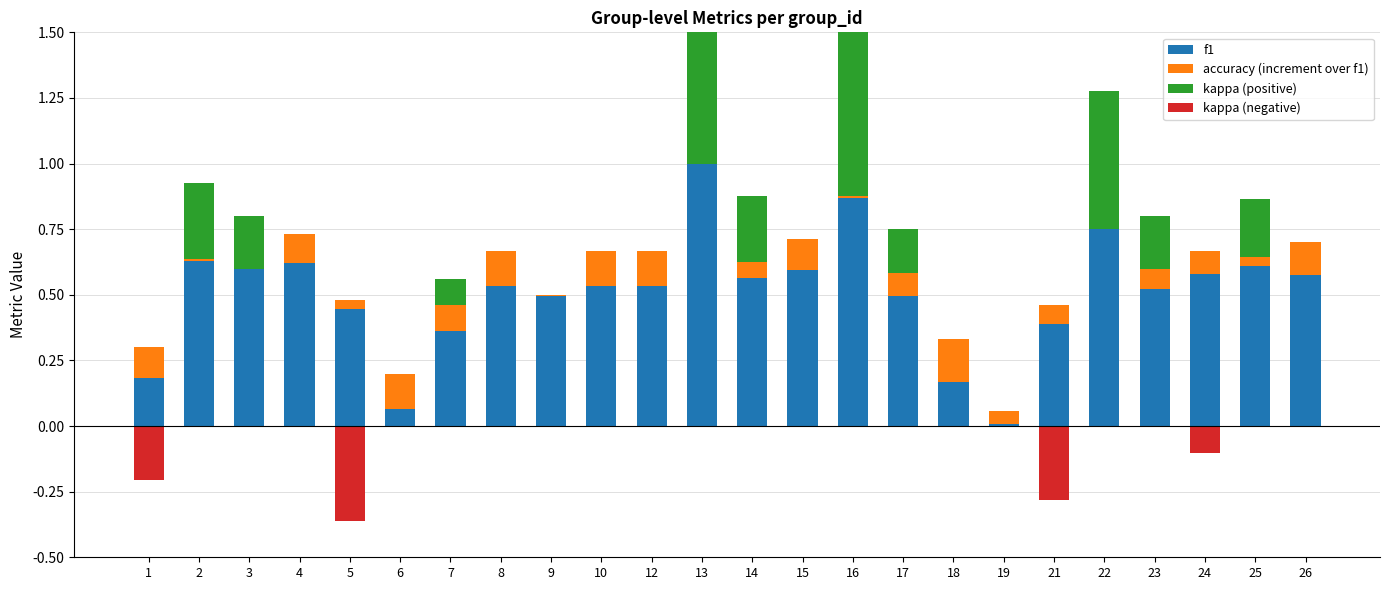

What is the total value across all series at 6?

0.2